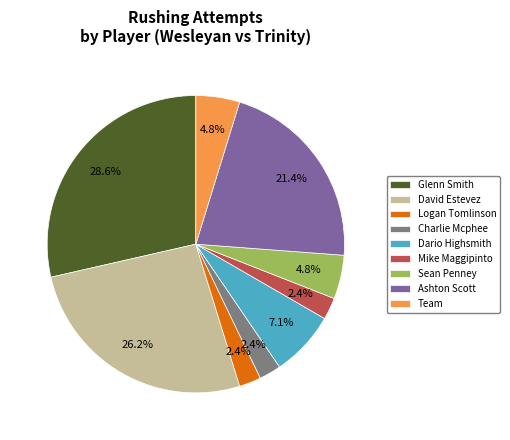

How many slices are in this pie chart?

9